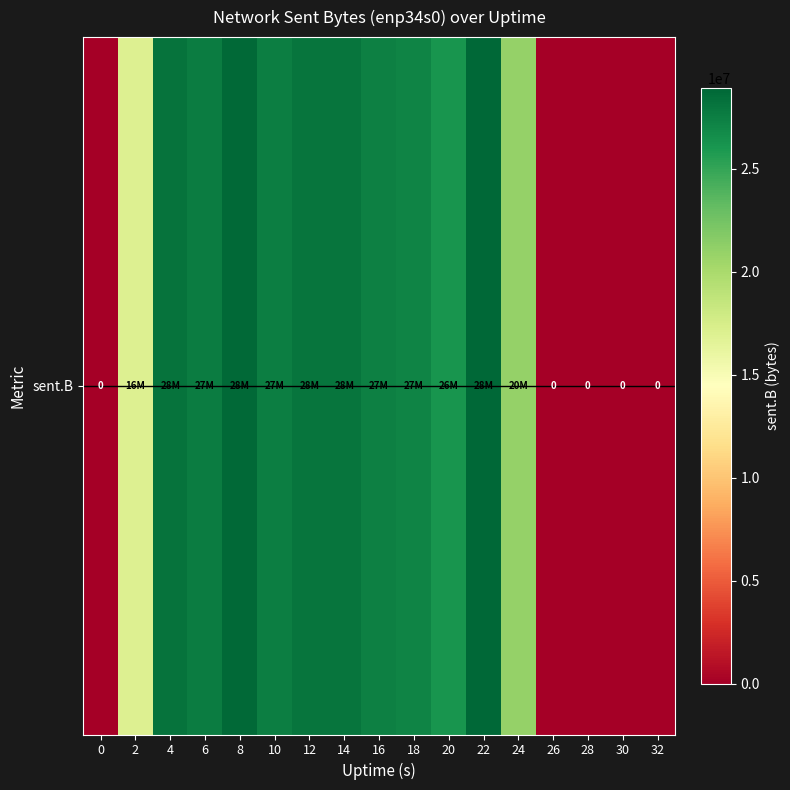

What is the sum of the values at 26 and 20?

26193056